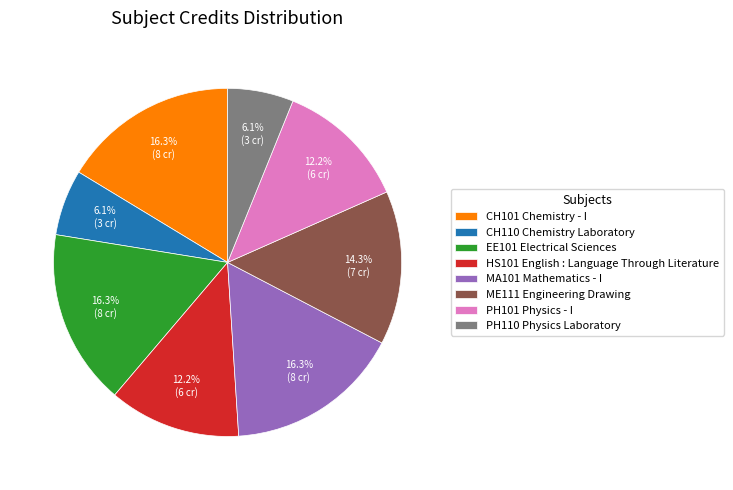

To the nearest percent, what is the difference between the largest and smallest slice percentages?

10%